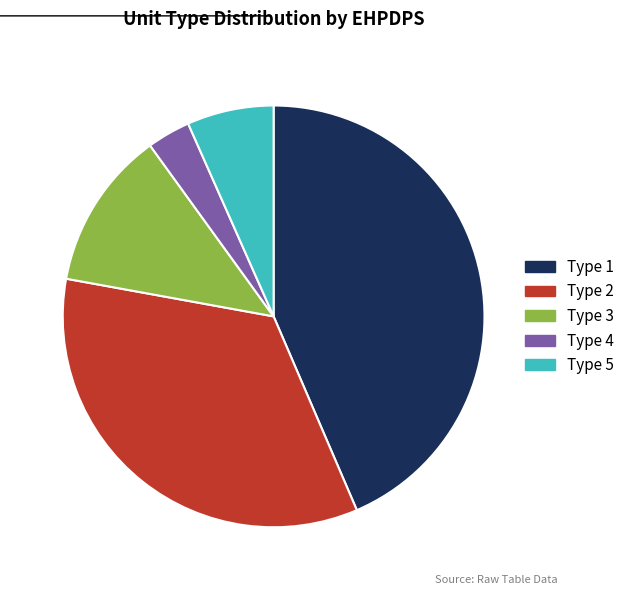

Which category has the biggest portion of the pie?

Type 1